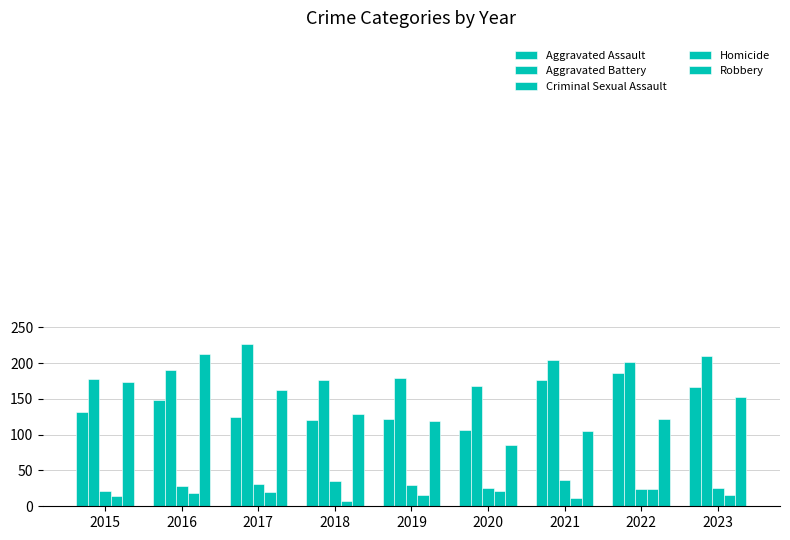

Between 2020 and 2023, which series saw the biggest shift?

Robbery